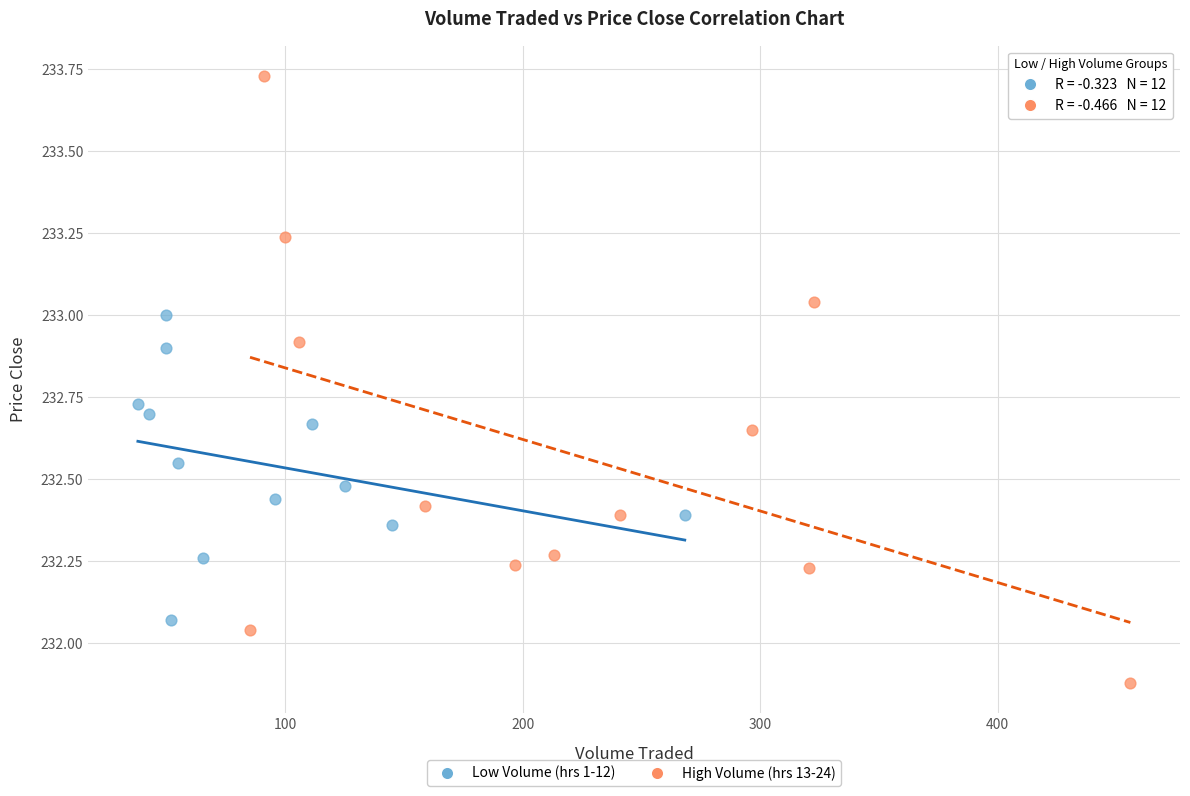

Which series has the widest spread of Y values?

High Volume (hrs 13-24)